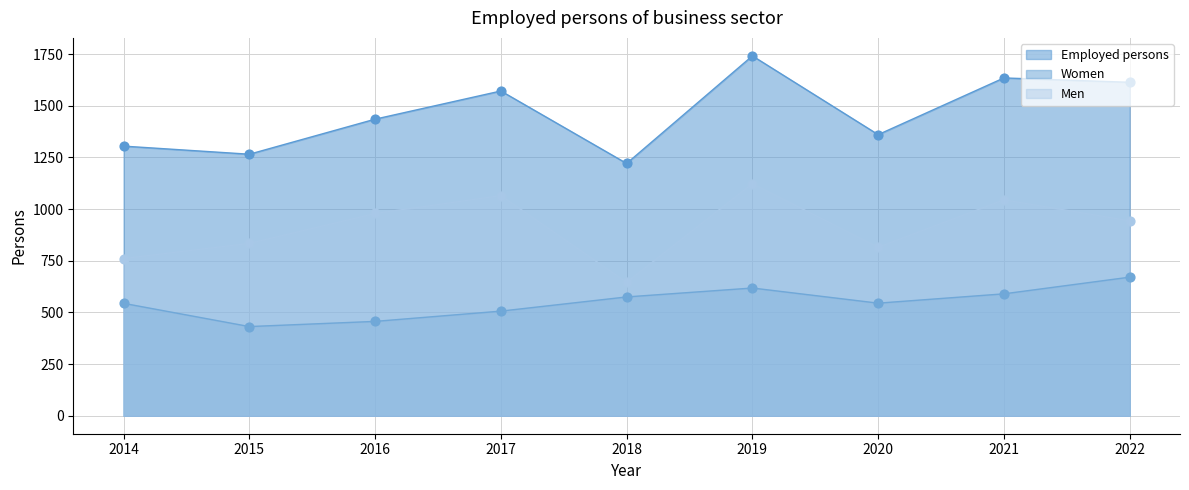

Which series reaches the minimum Y coordinate?

Women